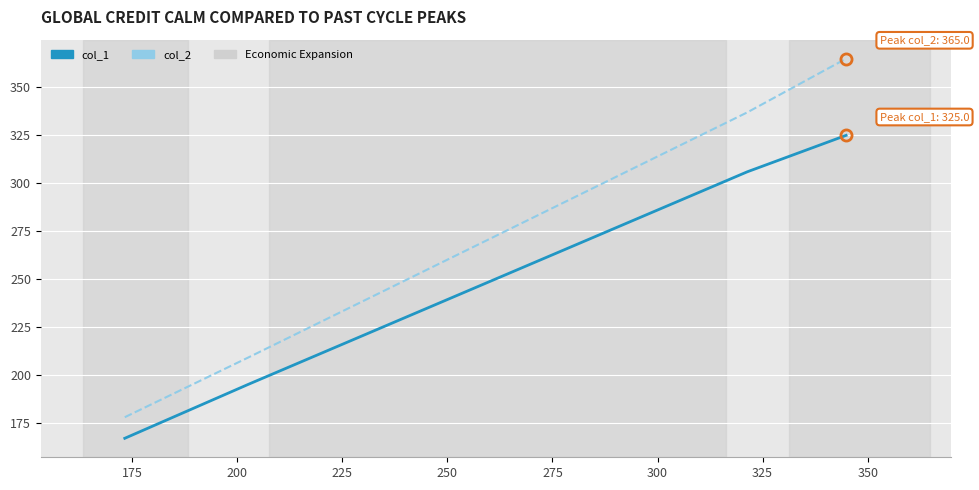

List the series in order of their peak value, highest first.

col_2, col_1